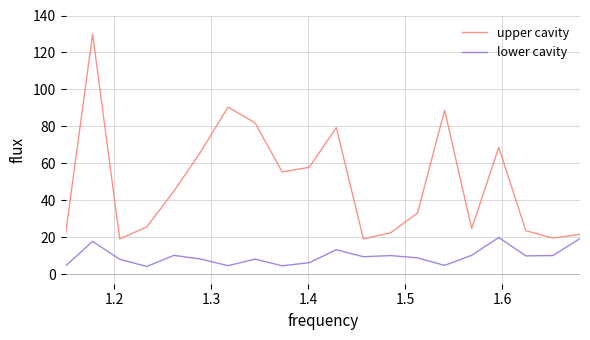

What is the difference between the maximum and minimum values in the lower cavity series?

15.7